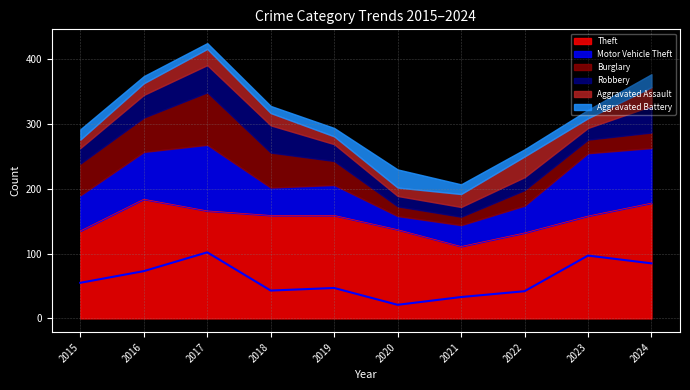

True or false: Robbery has a value of 15 at 2021.

True